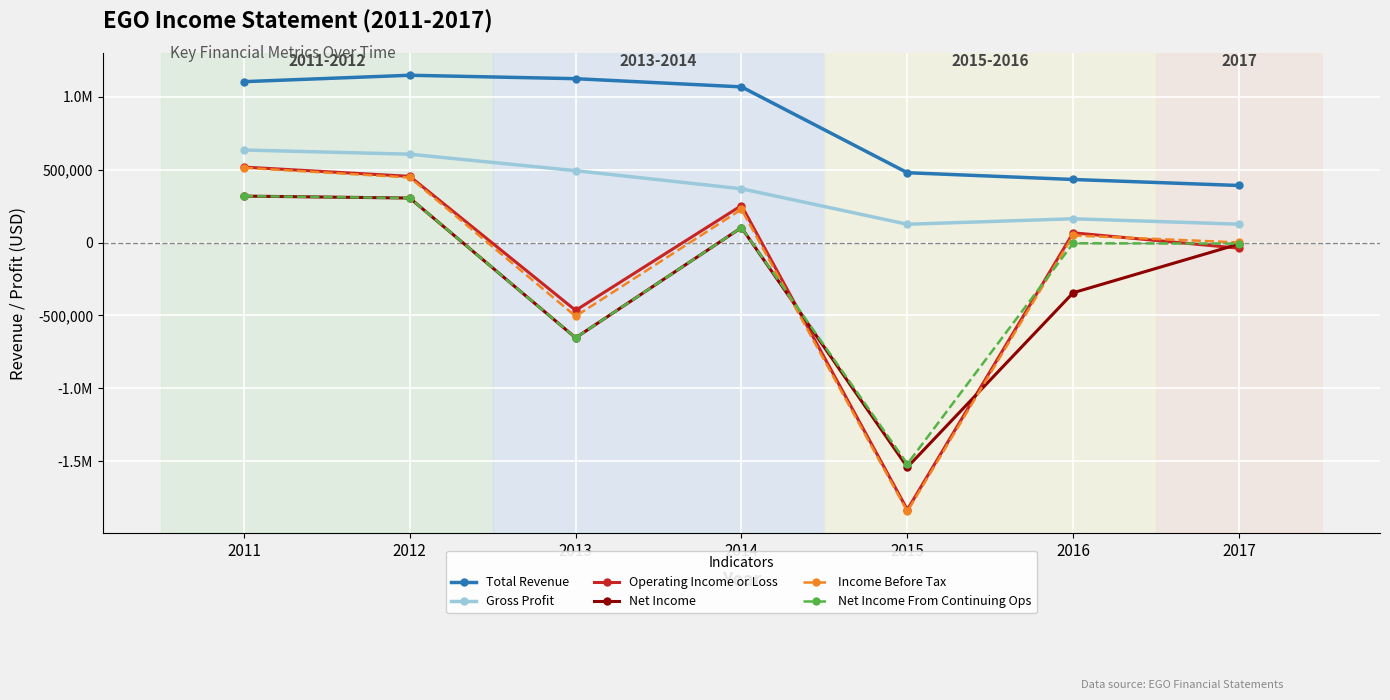

What is the total value across all series at 2012?

3264700